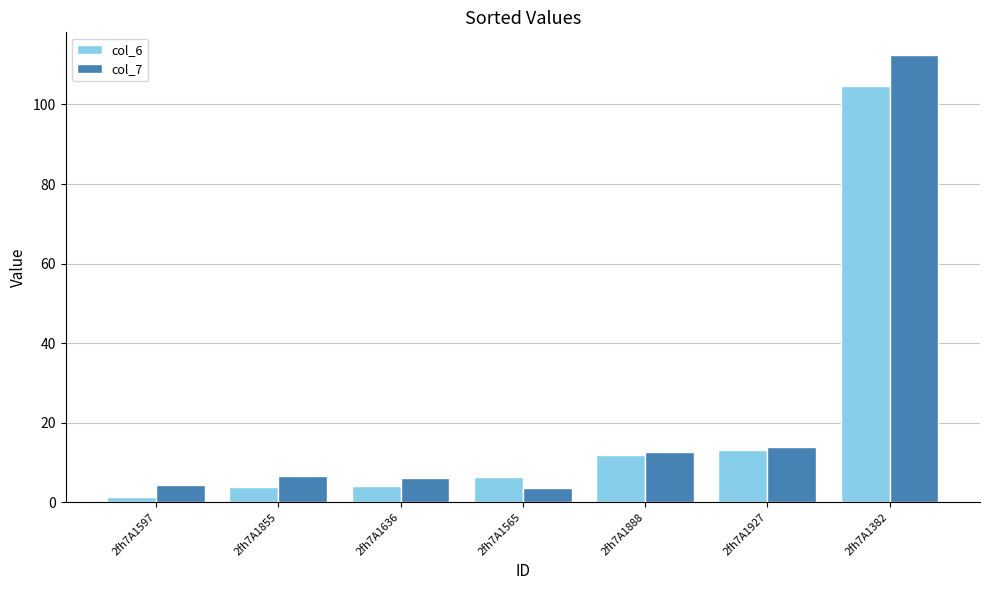

What is the value of the col_6 bar at the 4th from the left?

6.2